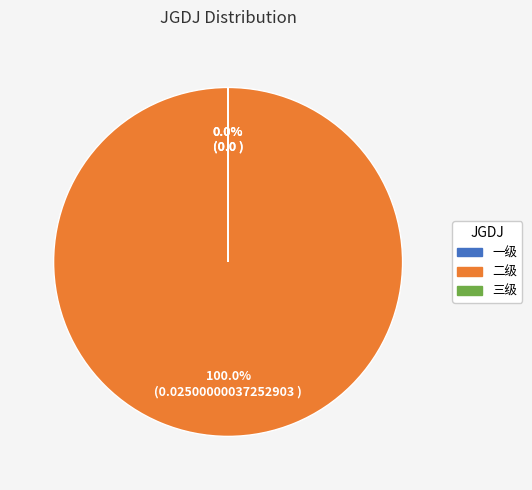

How many segments does this pie chart have?

3